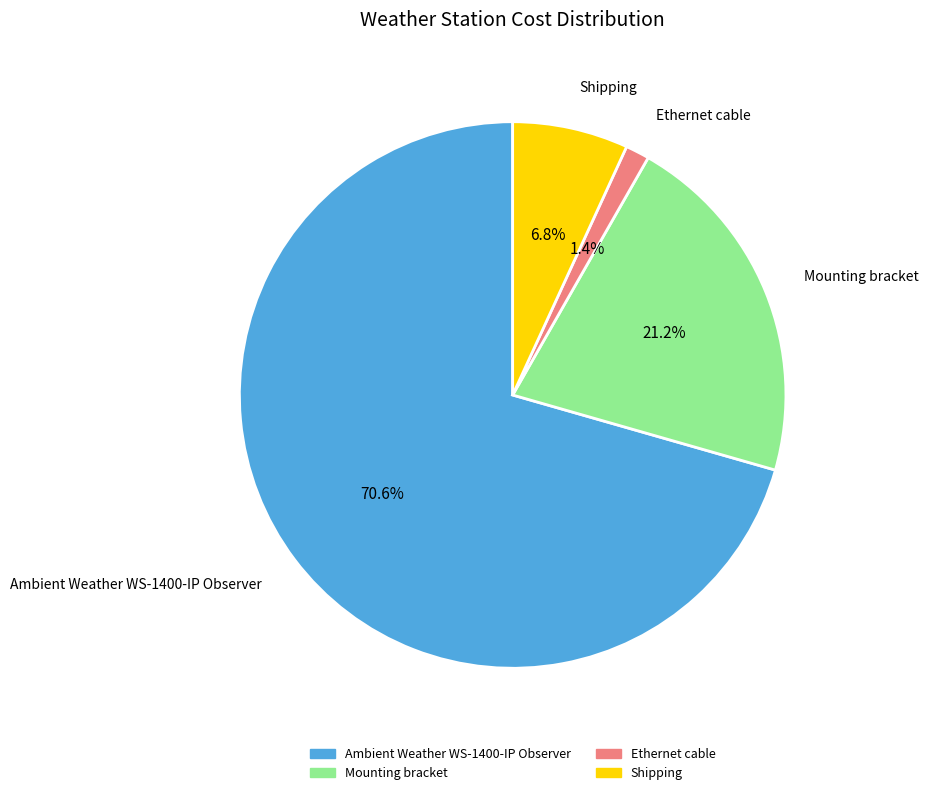

How many slices are in this pie chart?

4